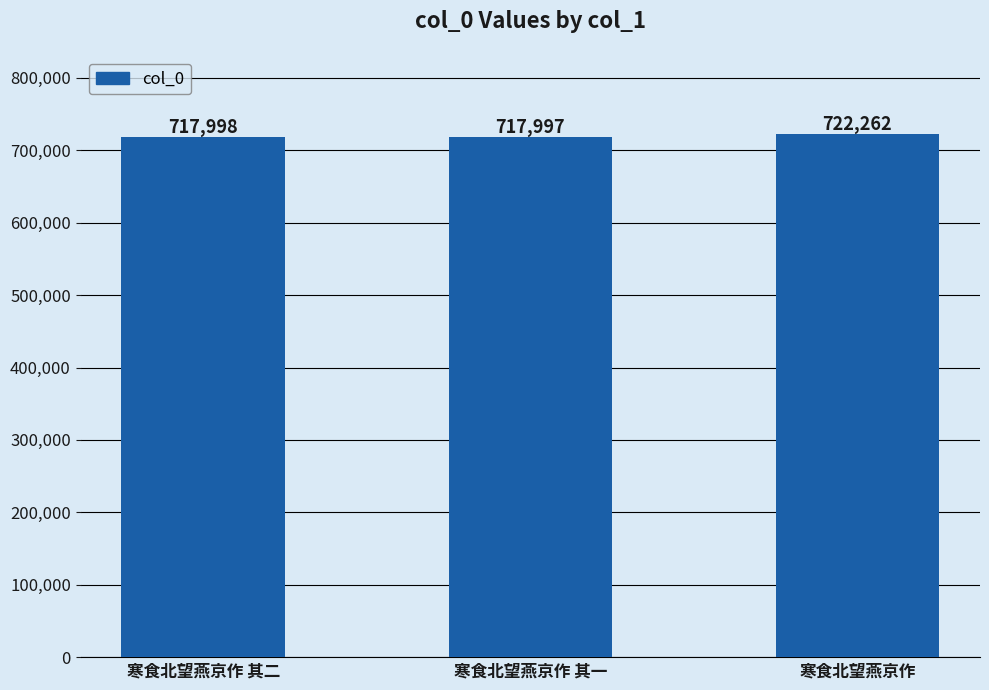

True or false: the data shows 1052086 at 寒食北望燕京作 其一.

False